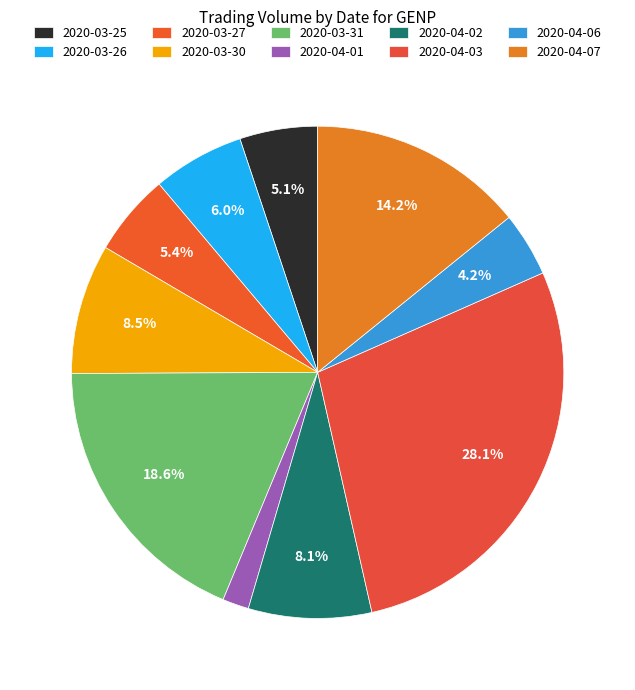

How many slices are in this pie chart?

10